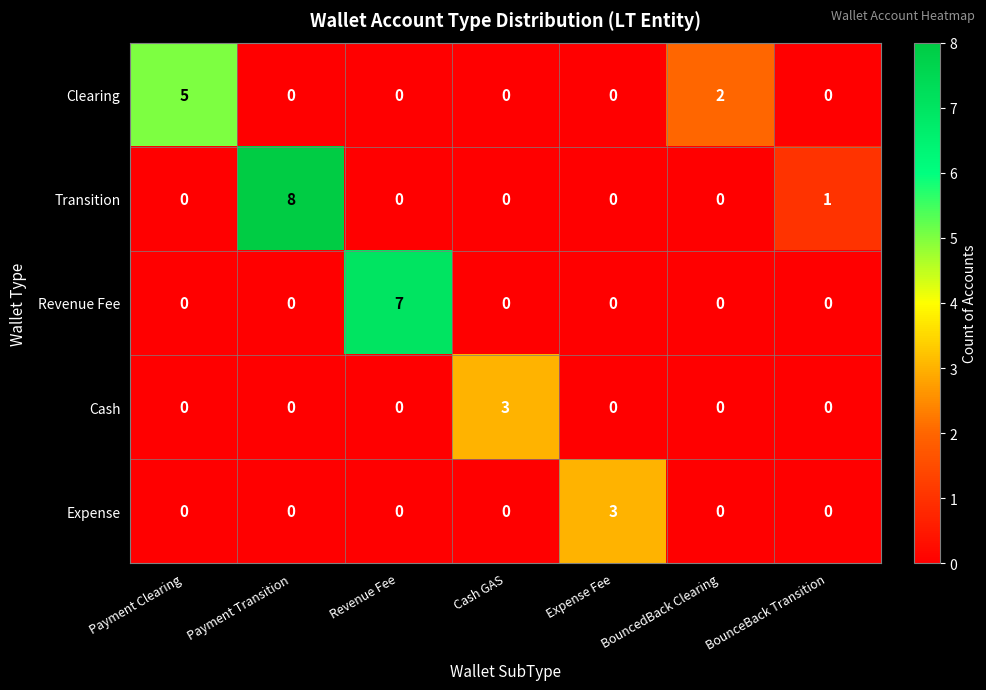

What is the difference between the maximum and minimum values in the Expense series?

3